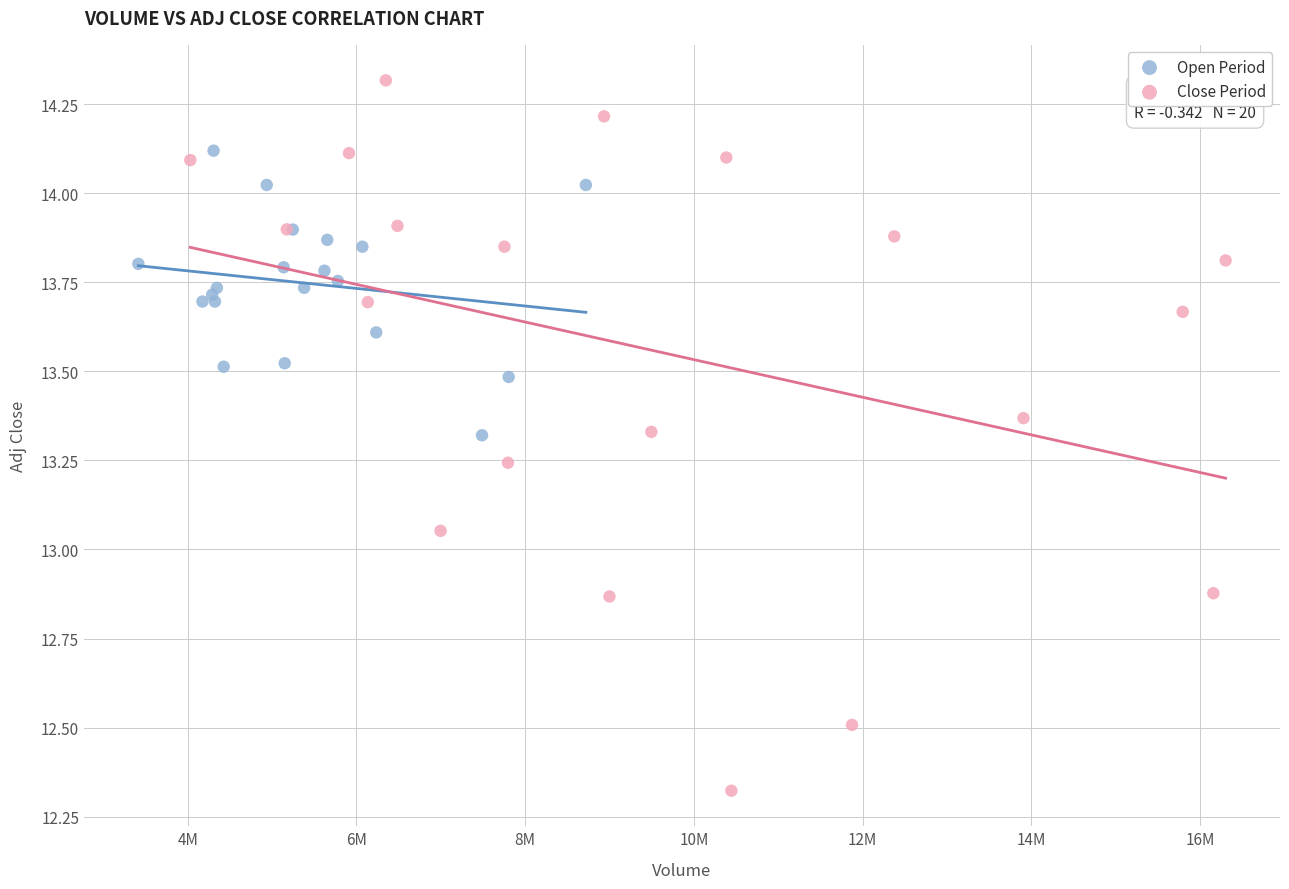

What are all the series names shown in the legend?

Open Period, Close Period